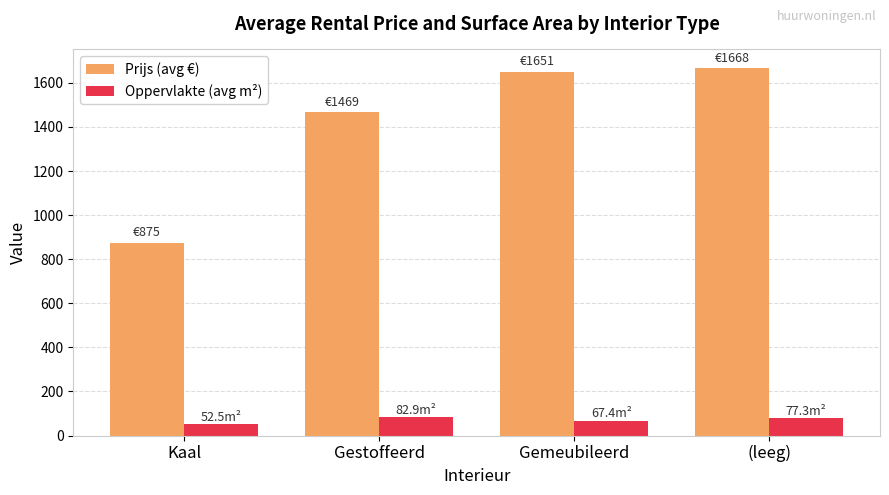

At which category does the chart reach its peak across all series?

(leeg)